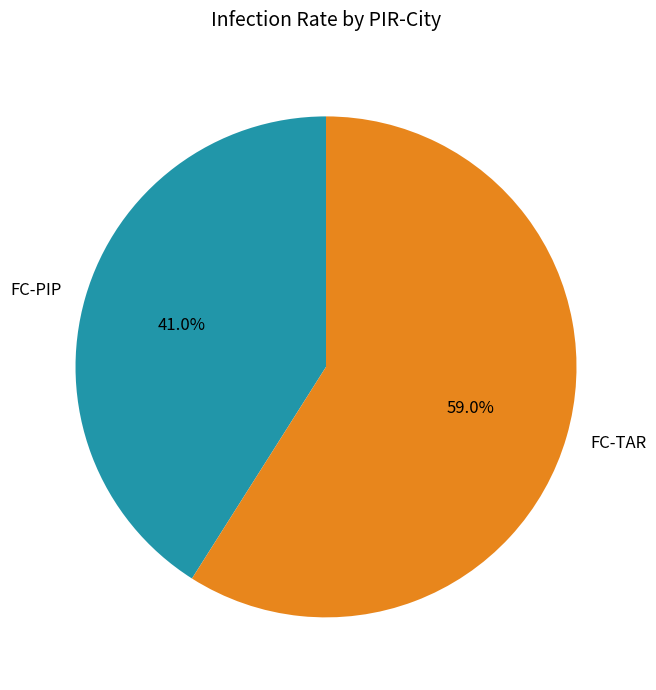

What percentage is NOT represented by FC-TAR?

41.0%